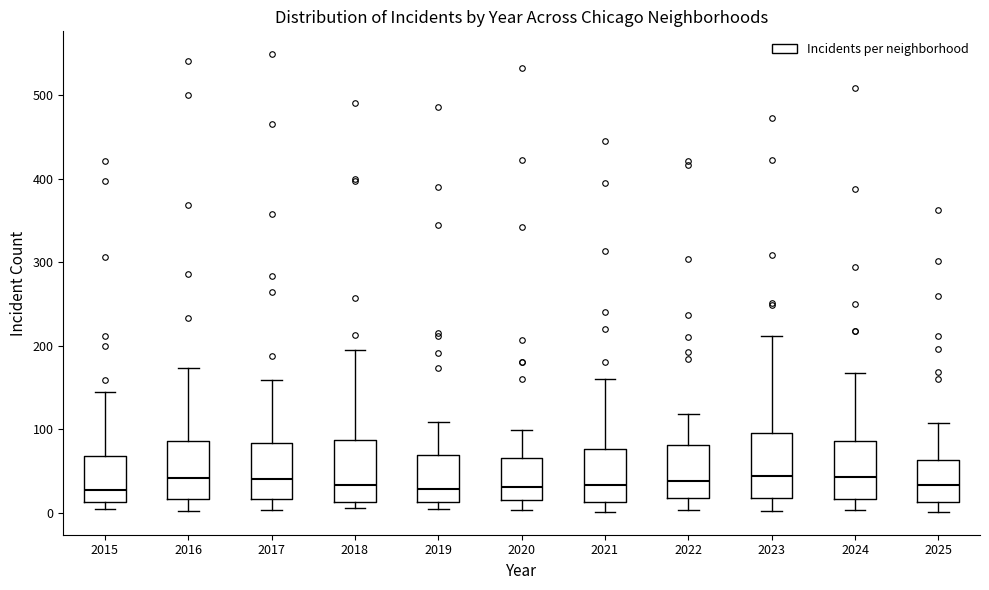

Reading left to right, transcribe this box plot: for each box, give where its median line is, the range the box spans, and where its two whiskers end, as read against the y-axis. The values are not printed on the chart, so give them approximately, as read against the axis.

2015: median 30, box 10 to 70, whiskers 0 to 150
2016: median 40, box 20 to 90, whiskers 0 to 170
2017: median 40, box 20 to 80, whiskers 0 to 160
2018: median 30, box 10 to 90, whiskers 10 (just below the box's lower edge) to 200
2019: median 30, box 10 to 70, whiskers 10 (just below the box's lower edge) to 110
2020: median 30, box 20 to 70, whiskers 0 to 100
2021: median 30, box 10 to 80, whiskers 0 to 160
2022: median 40, box 20 to 80, whiskers 0 to 120
2023: median 40, box 20 to 100, whiskers 0 to 210
2024: median 40, box 20 to 90, whiskers 0 to 170
2025: median 30, box 10 to 60, whiskers 0 to 110